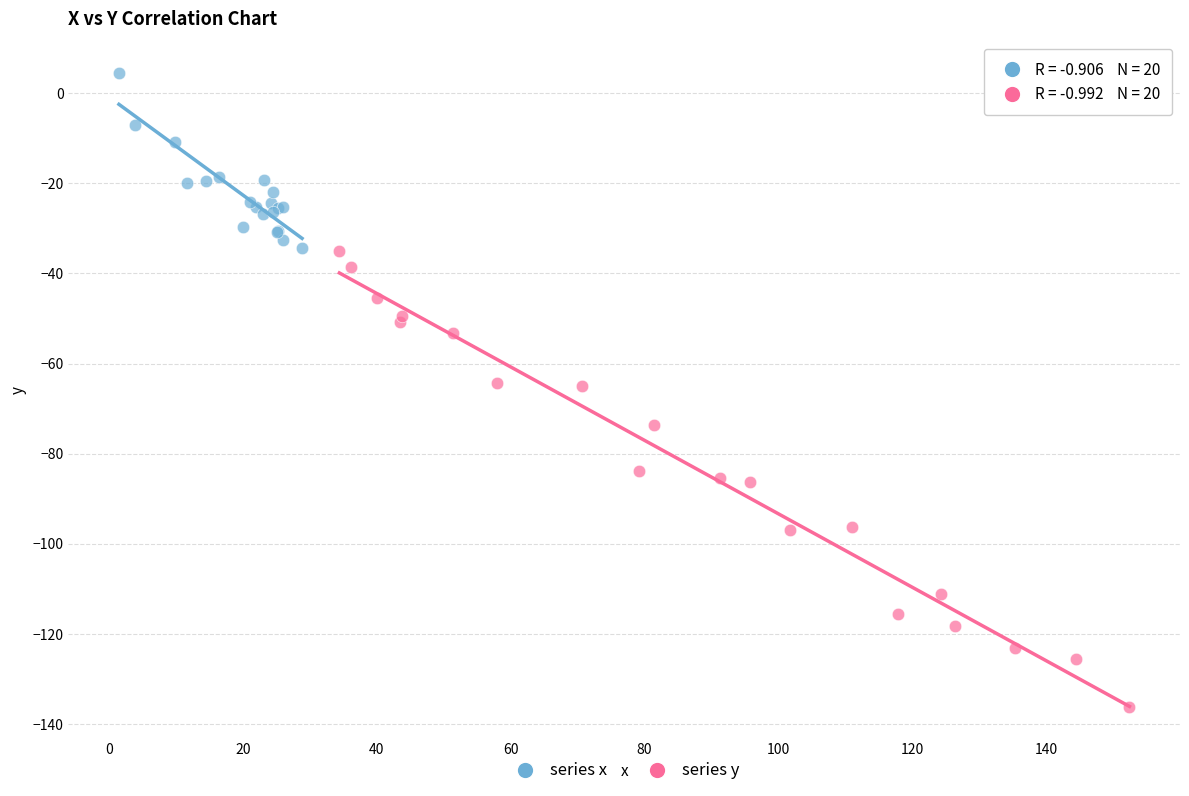

Which series has the widest spread of Y values?

series y